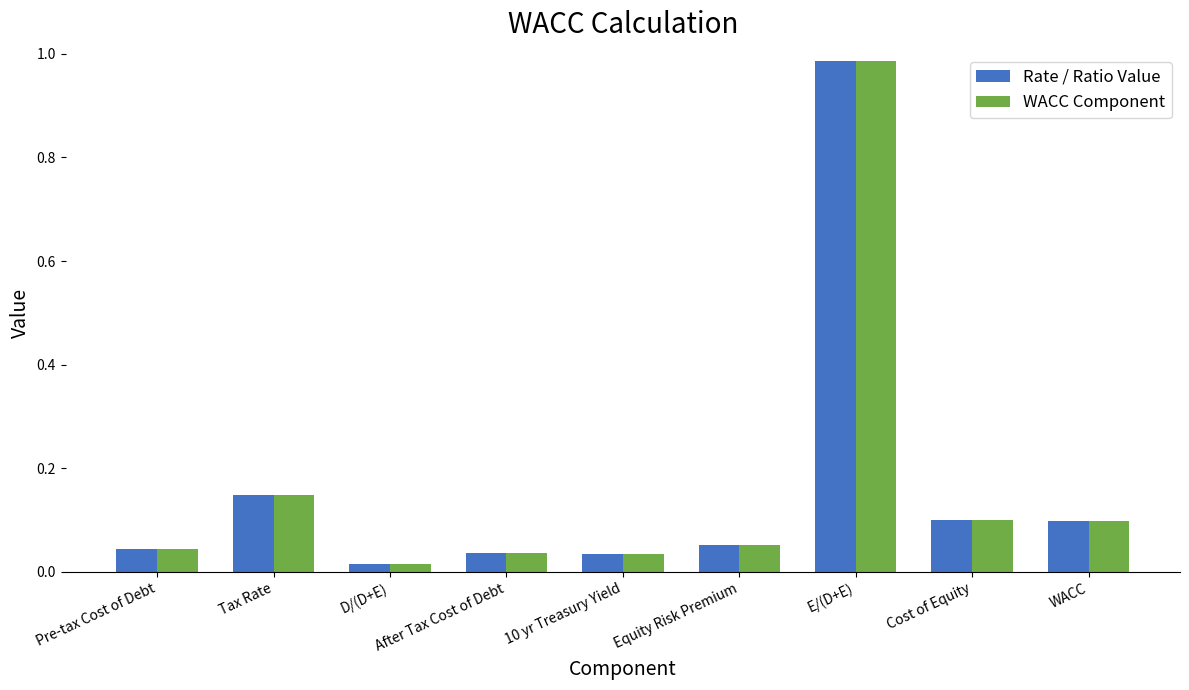

Does the chart contain any negative values?

No